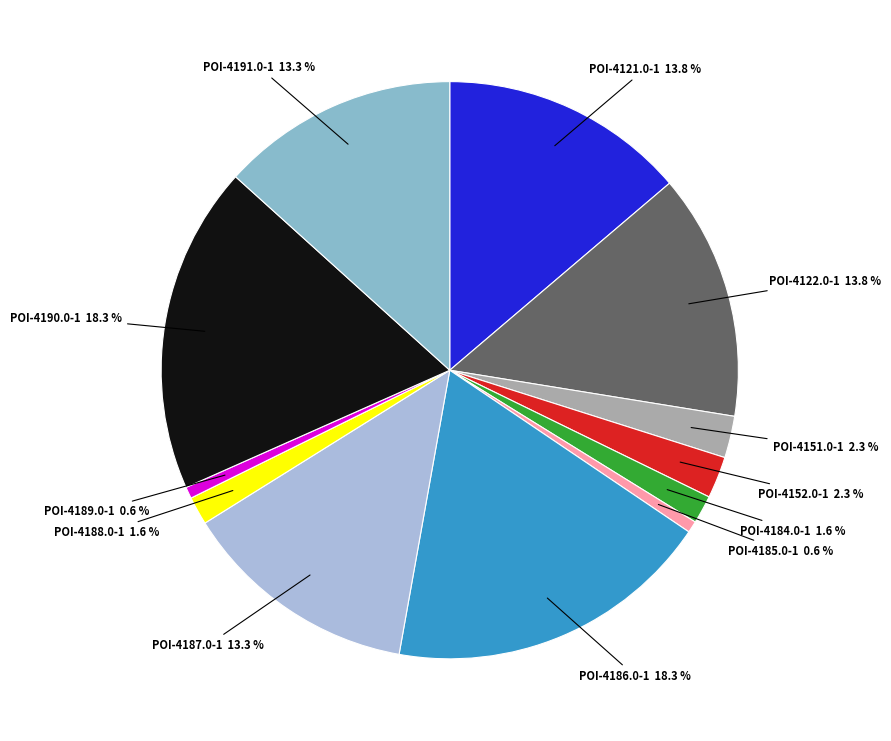

Count the number of slices in the pie.

12